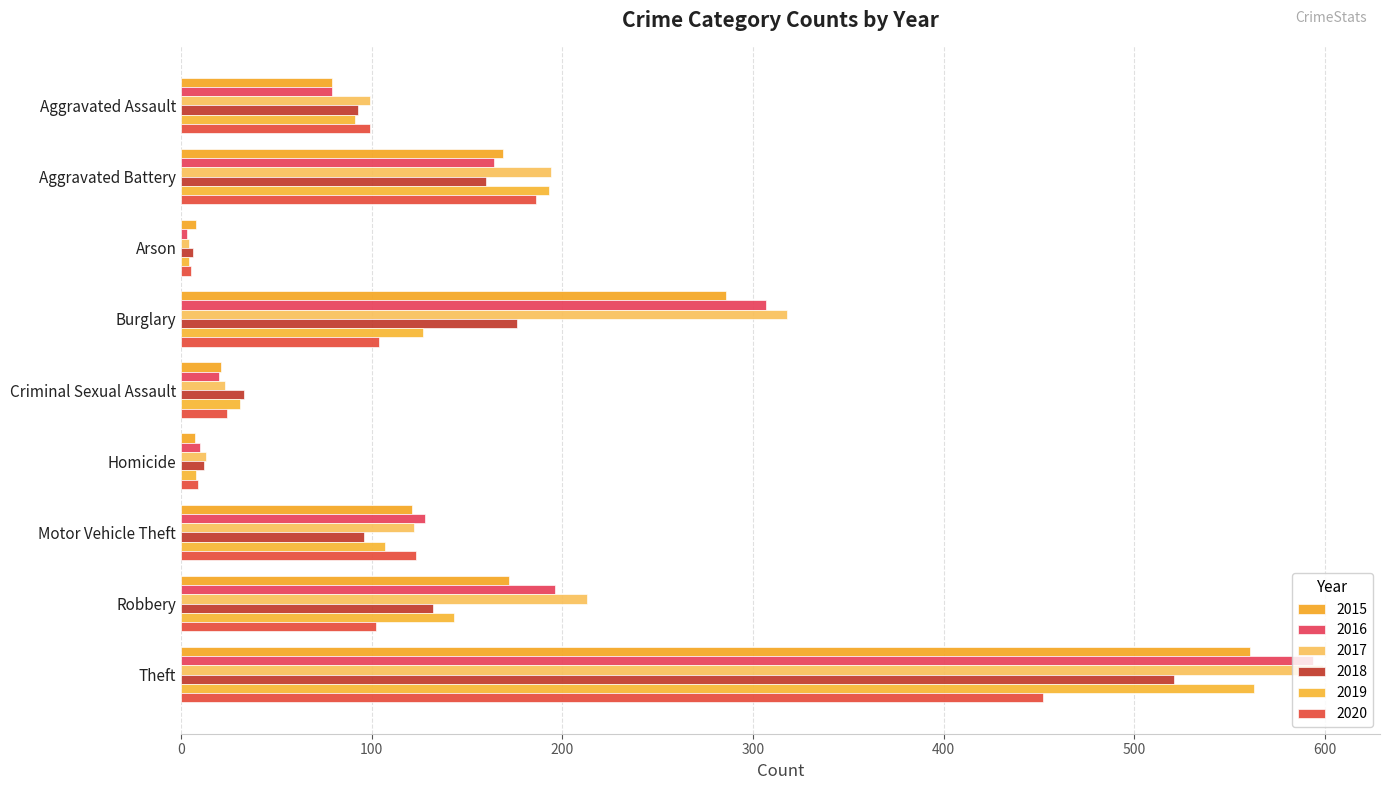

Is it true that 2019 equals 255 at Theft?

False